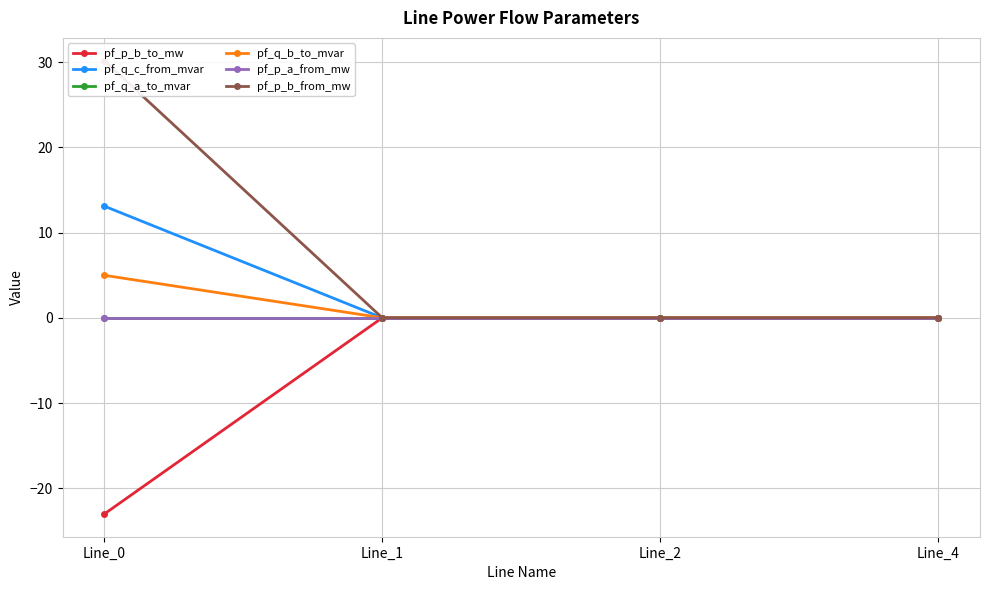

Between Line_2 and Line_4, which series saw the biggest shift?

pf_q_c_from_mvar